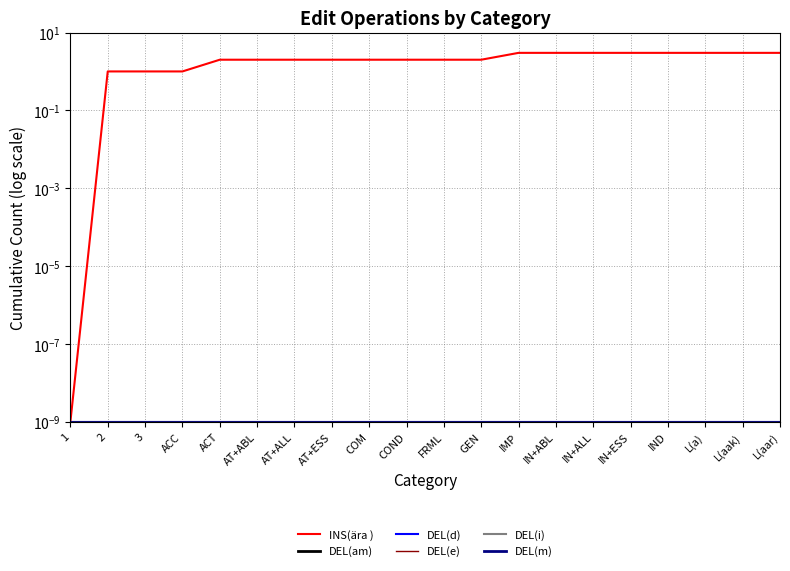

What is the label of the 3rd point from the left?

3